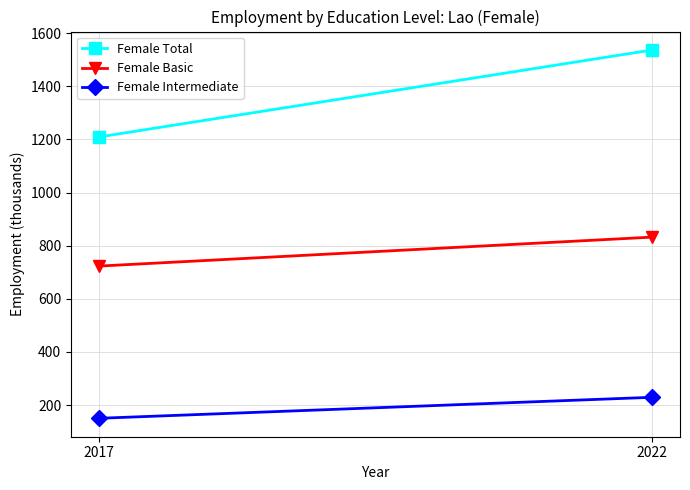

List the series in order of their peak value, highest first.

Female Total, Female Basic, Female Intermediate